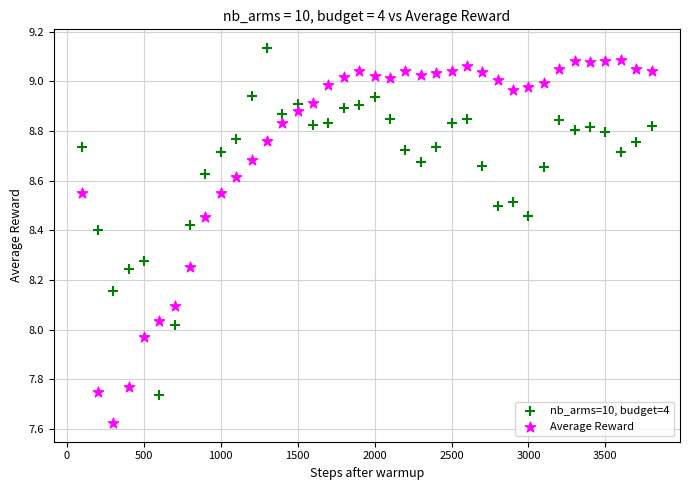

What are all the series names shown in the legend?

nb_arms=10, budget=4, Average Reward